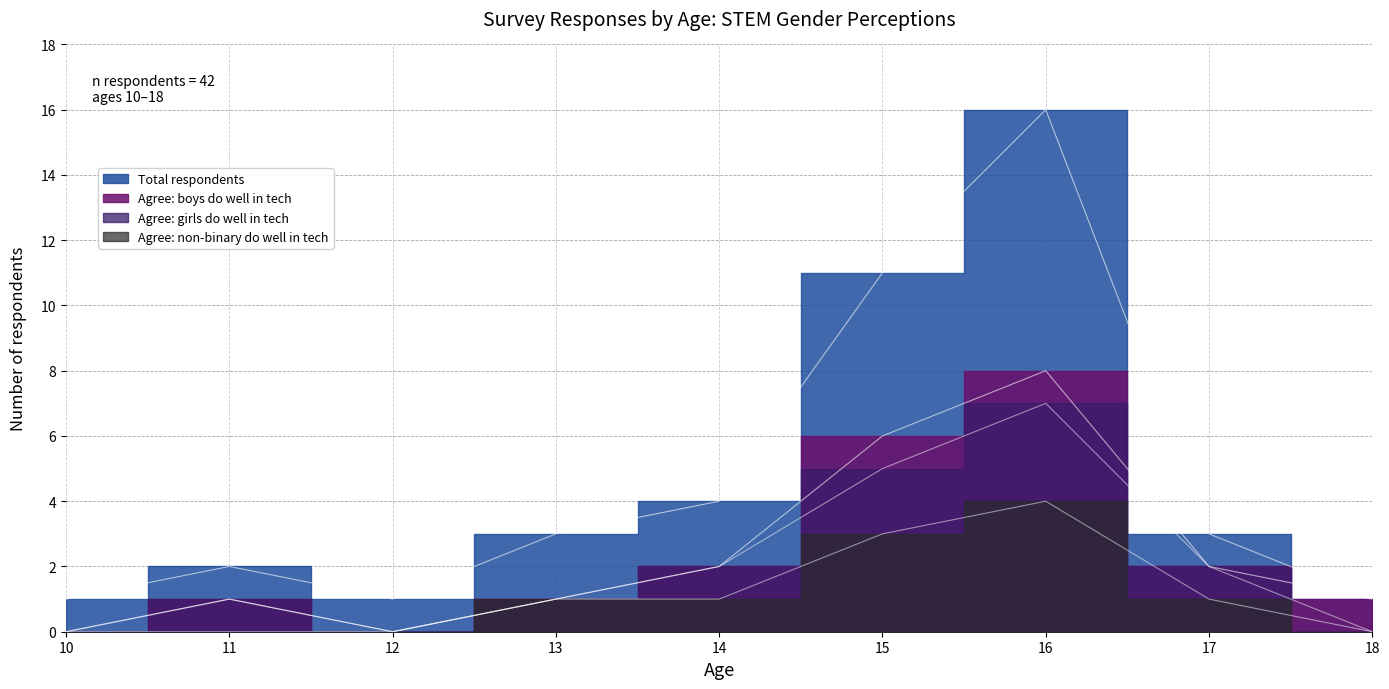

Is it true that Boys confidence (% boys) equals 4 at 12?

False